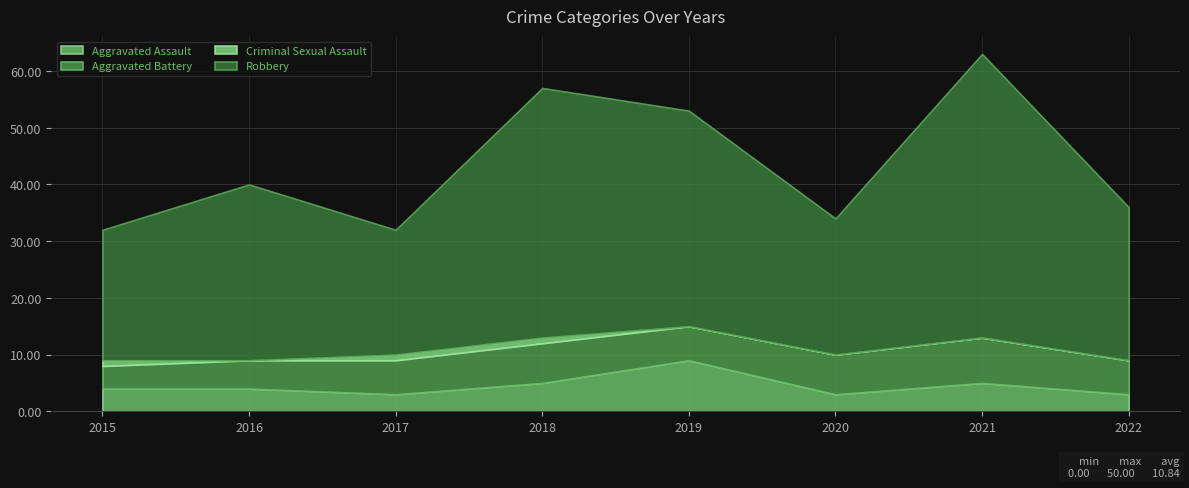

True or false: Aggravated Battery has a value of 9 at 2019.

False